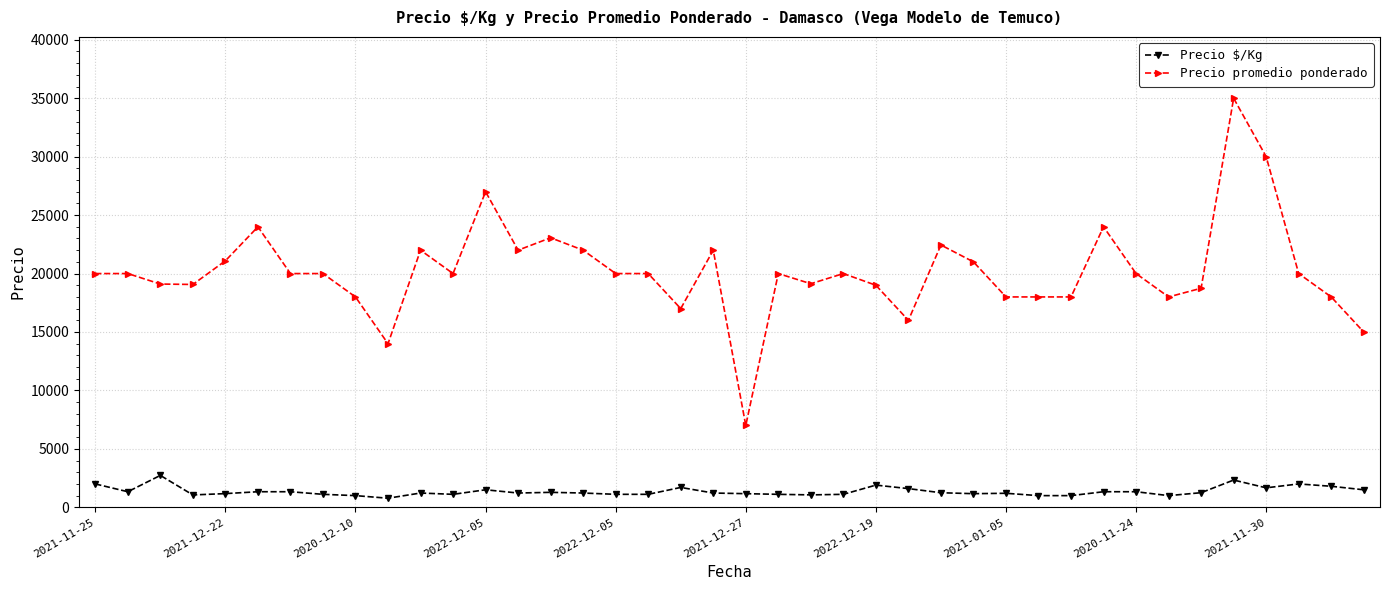

What is the maximum value for Precio $/Kg?

2729